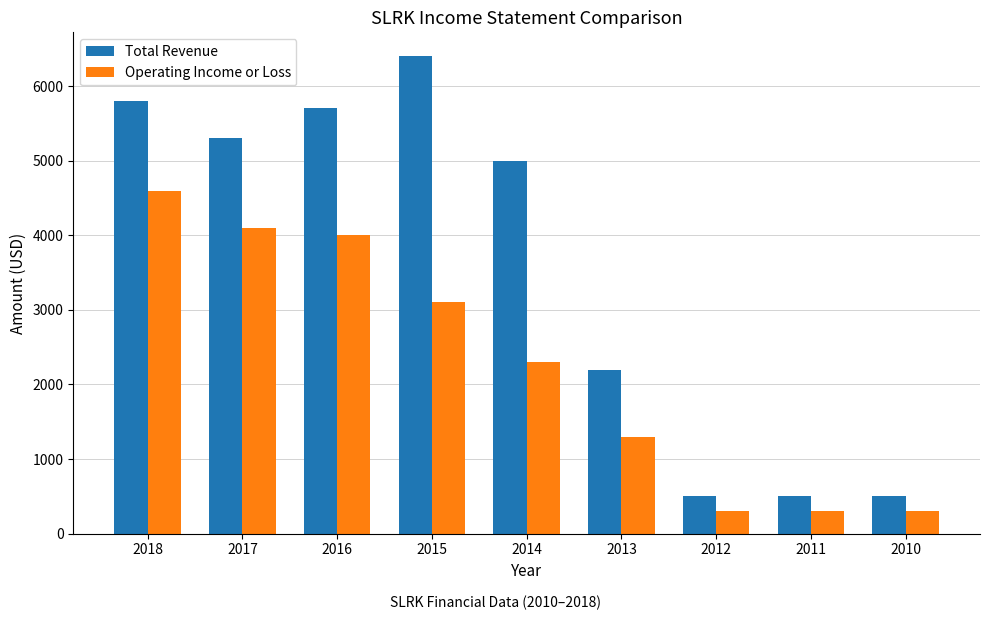

How many groups of bars are there?

9